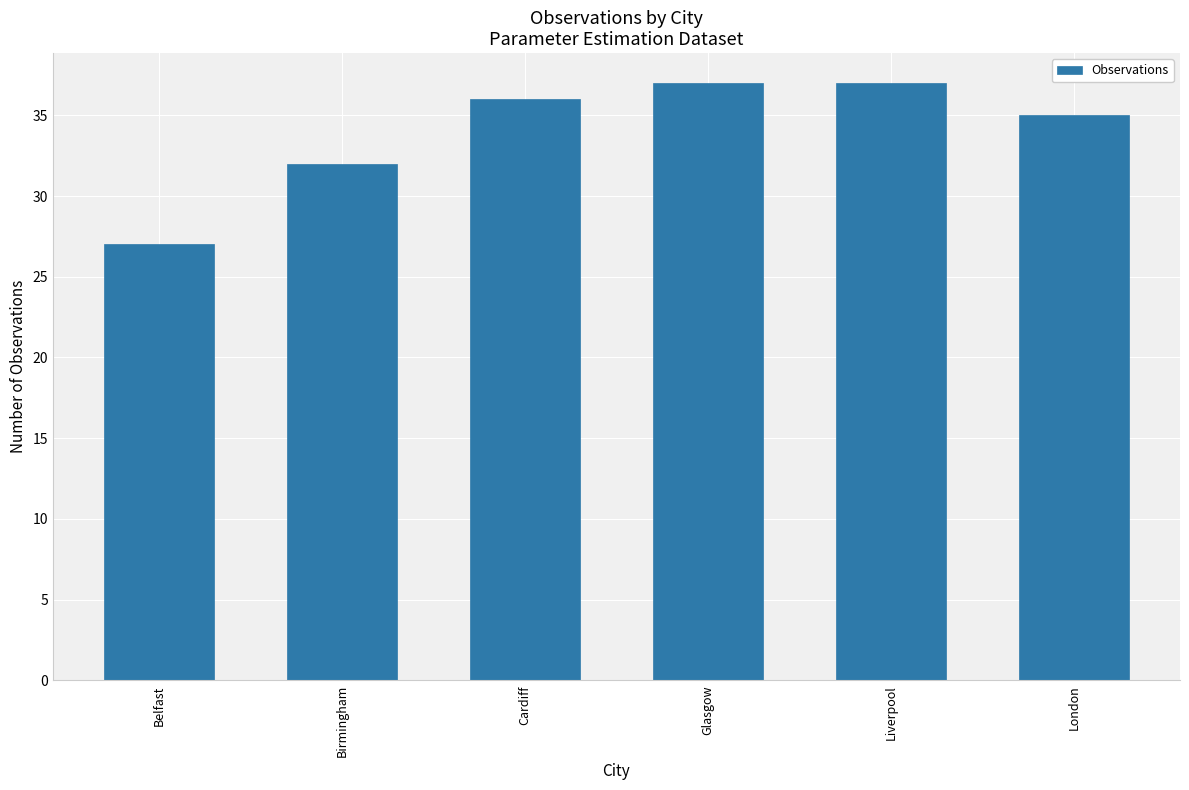

Is it true that the value at Birmingham is 32?

True